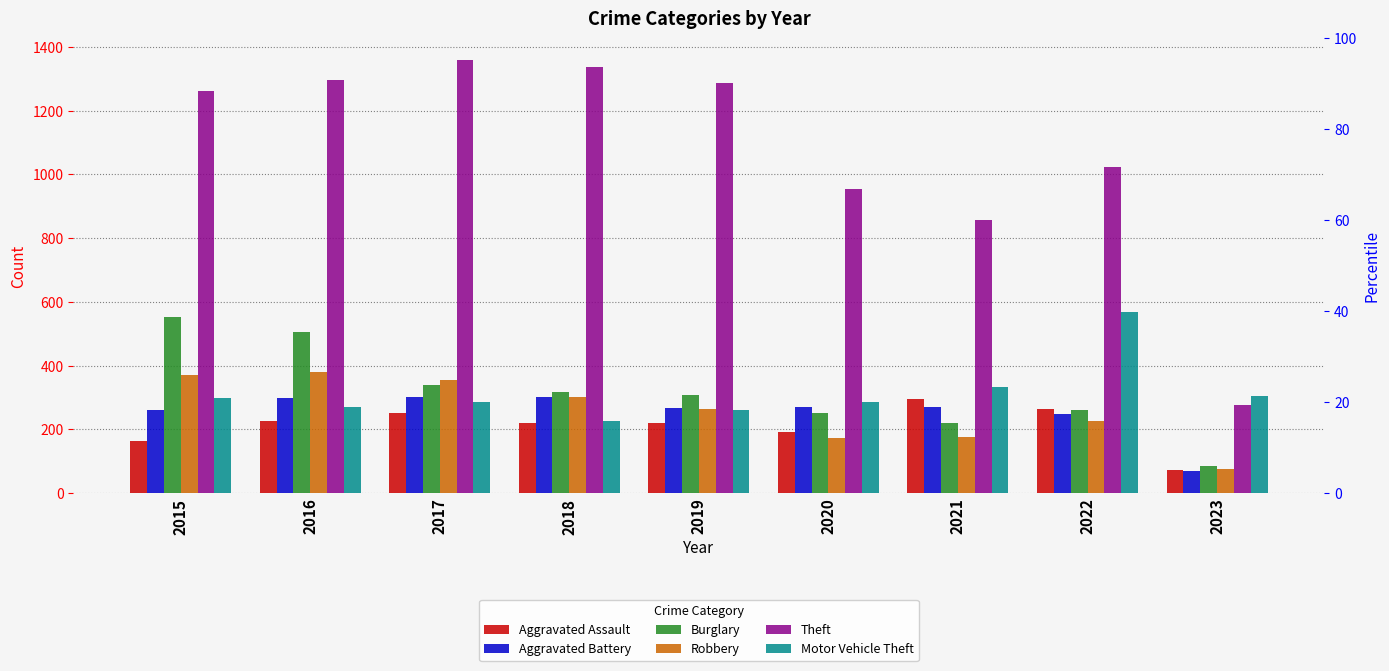

Between 2021 and 2023, which series saw the biggest shift?

Theft